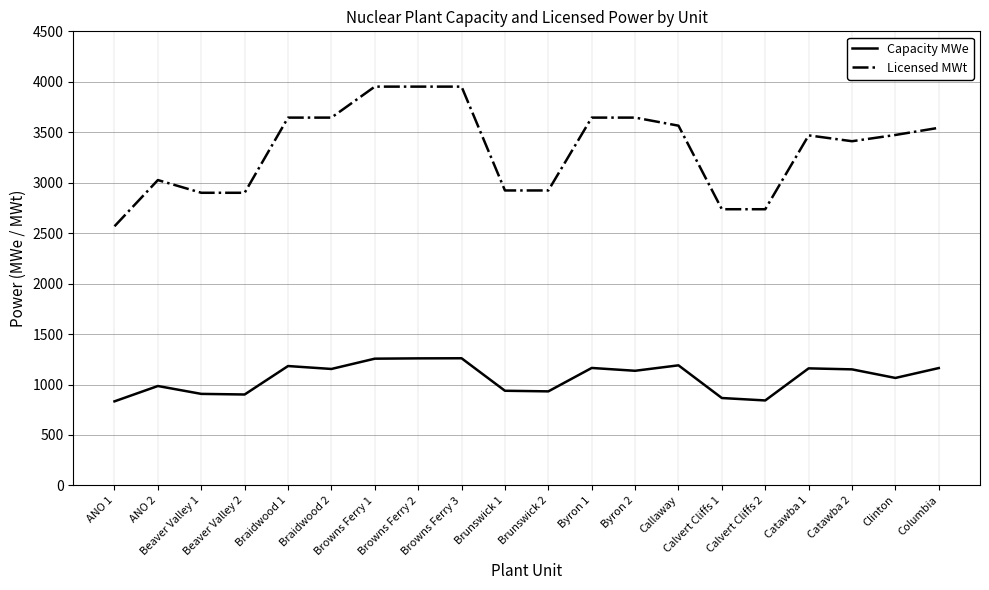

True or false: Capacity MWe and Licensed MWt cross at least once.

False